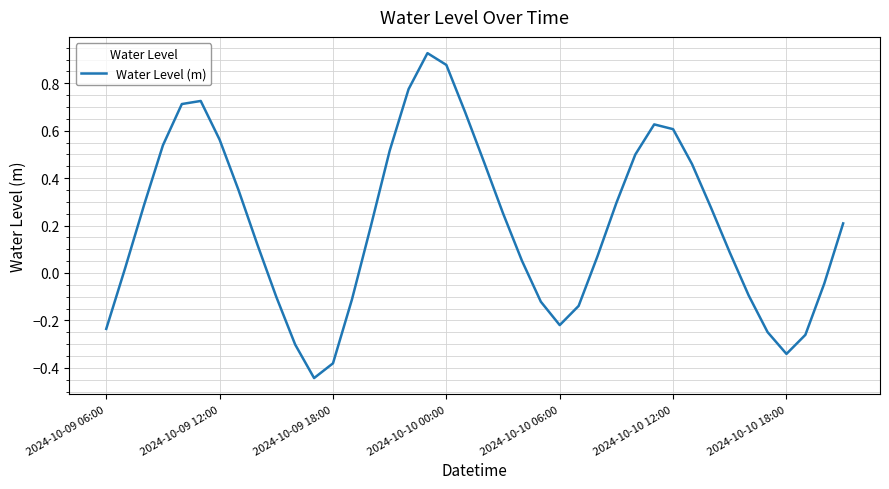

How many lines are shown in the chart?

1